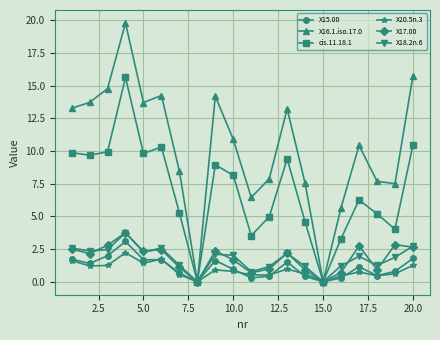

What is the value of the X18.2n.6 point at the 13th from the left?

2.2